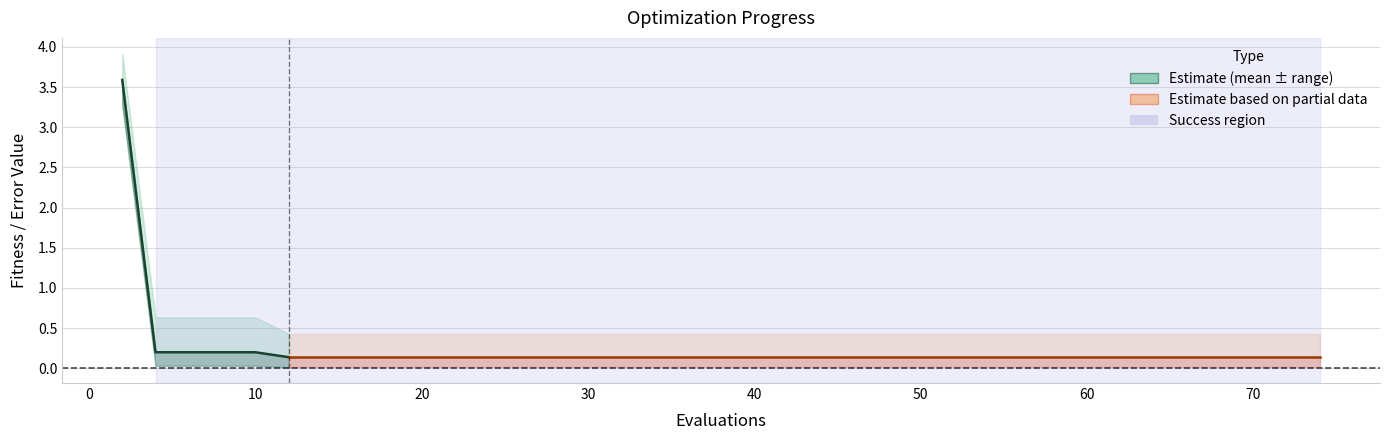

Does the chart display data point markers on the line(s)?

No